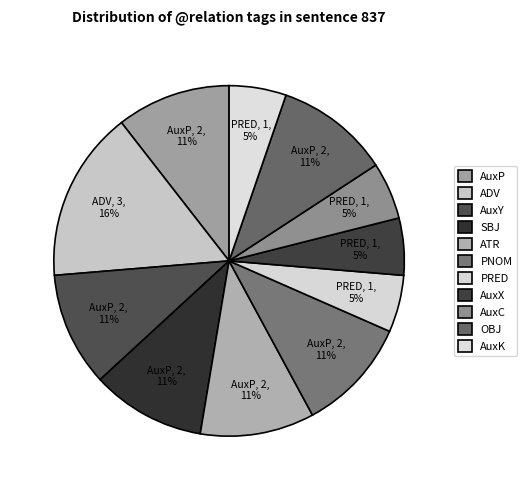

To the nearest percent, what percentage of the pie is AuxP?

11%